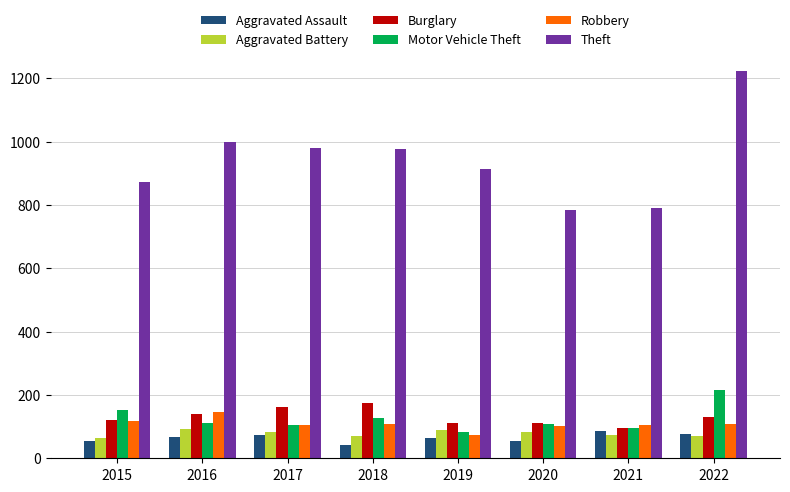

At 2018, list the series in order from smallest to largest.

Aggravated Assault, Aggravated Battery, Robbery, Motor Vehicle Theft, Burglary, Theft